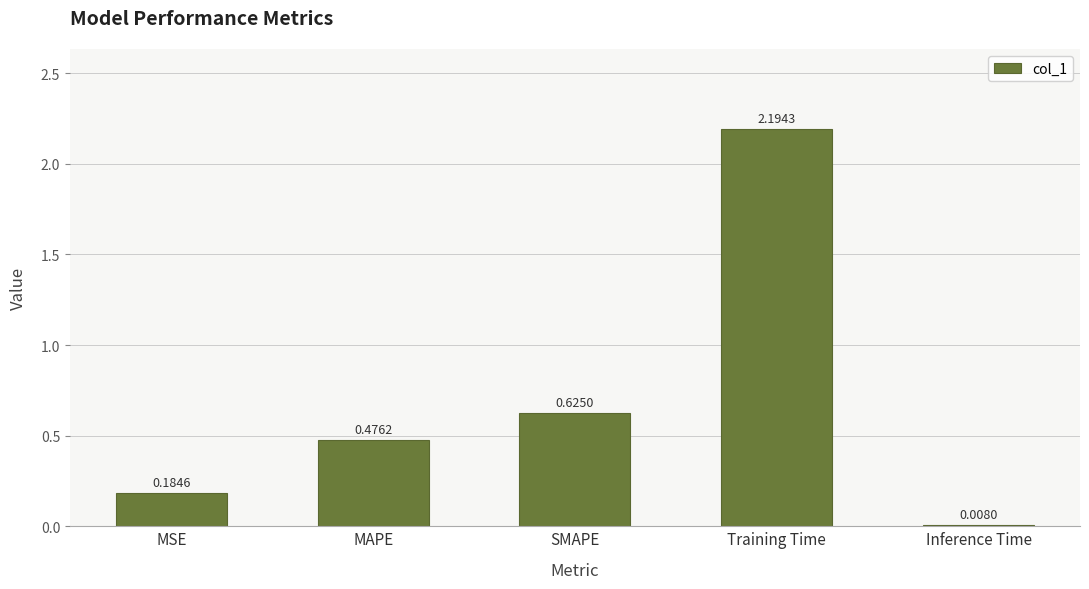

Rank the categories by value from lowest to highest.

Inference Time, MSE, MAPE, SMAPE, Training Time